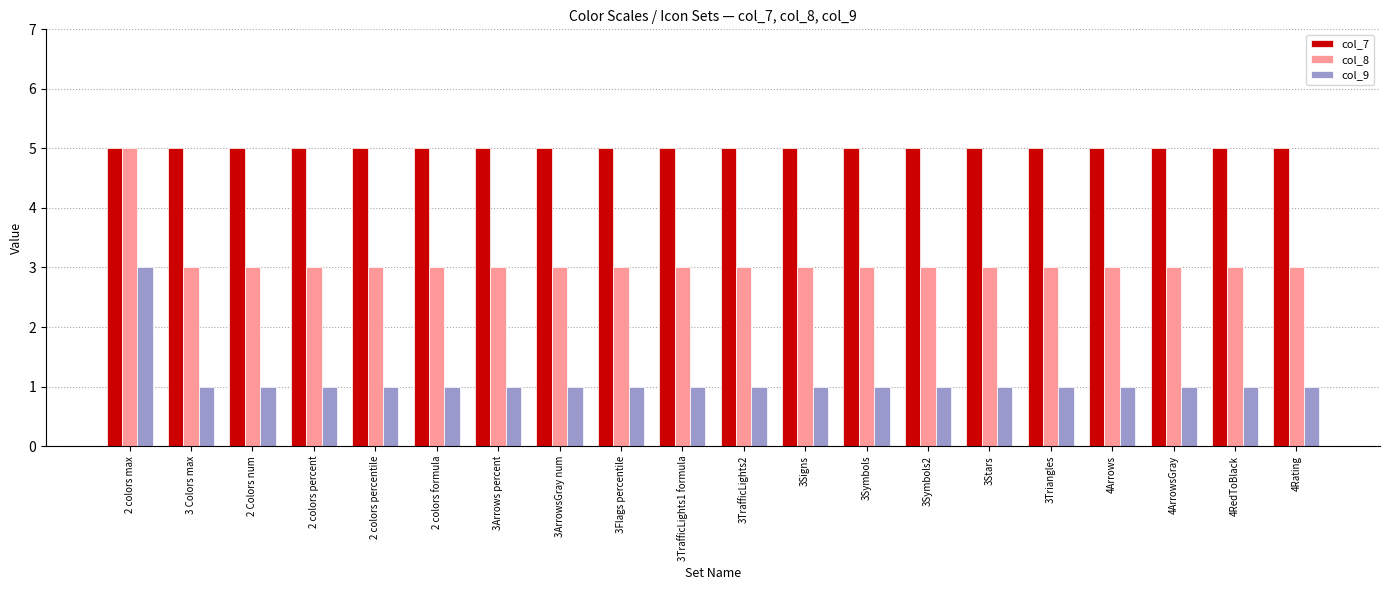

List the series in order of their overall mean, highest first.

col_7, col_8, col_9